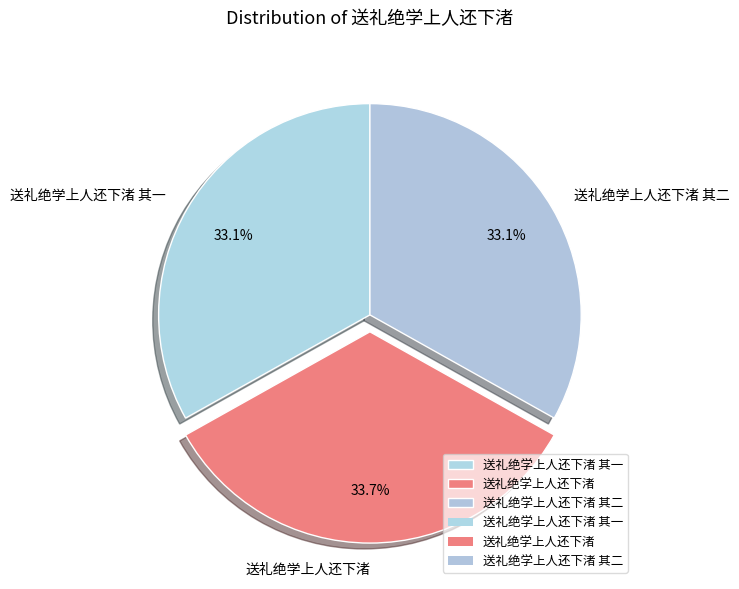

How many segments does this pie chart have?

3